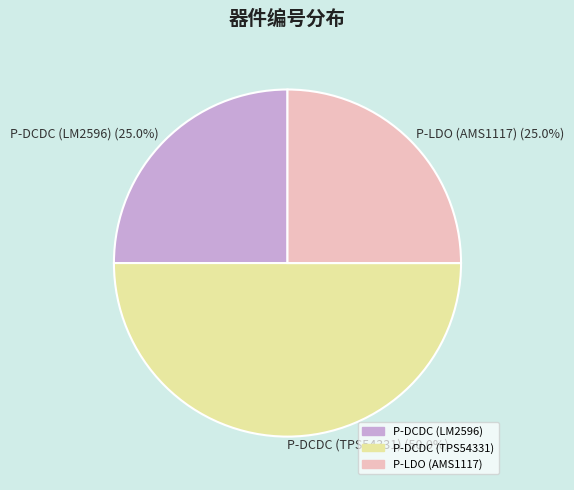

Count the number of slices in the pie.

3